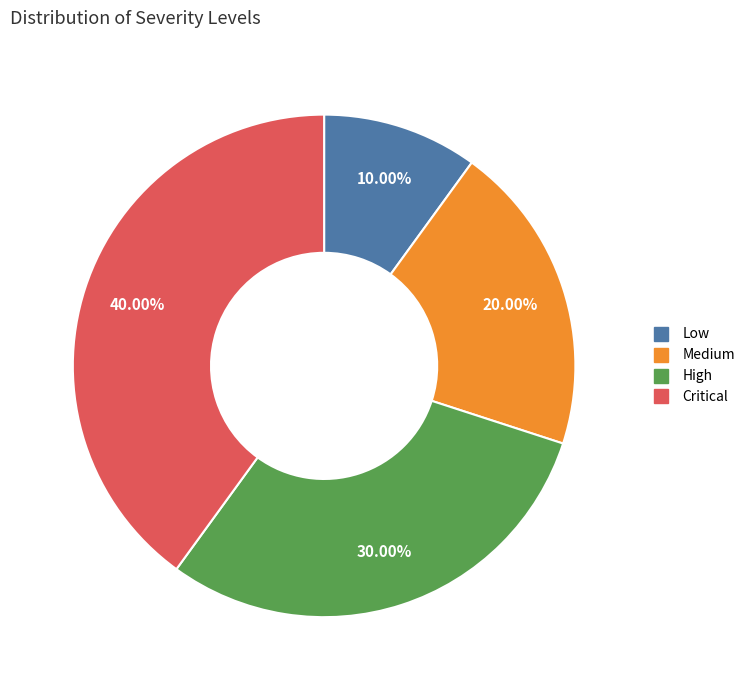

Is it true that Medium is 14% of the pie?

False